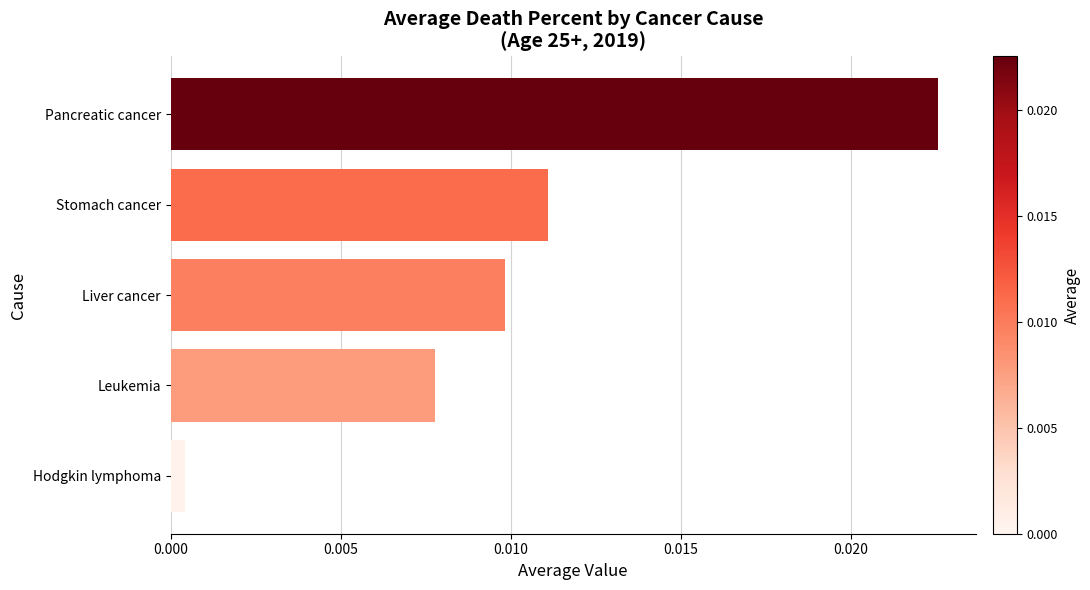

What is the sum of all values?

0.1